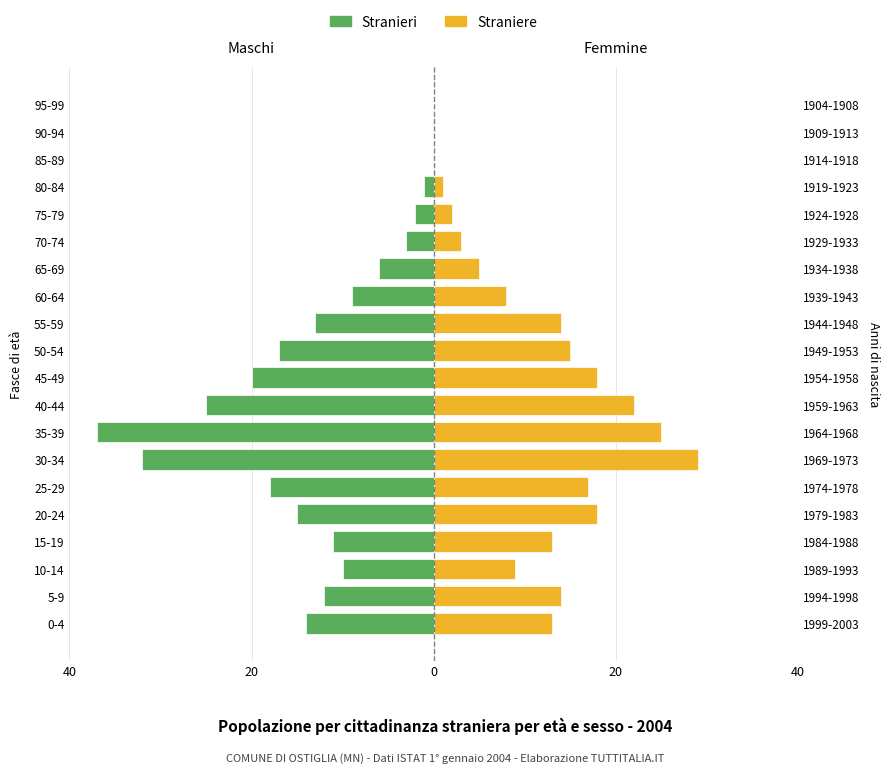

Between 20-24 and 65-69, which series saw the biggest shift?

Straniere